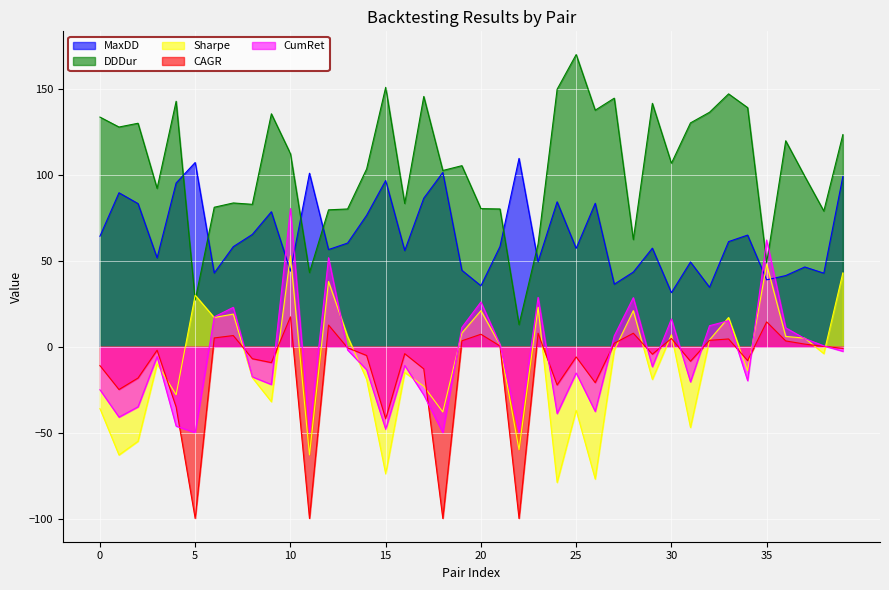

What is the spread (max minus min) of values at 19?

101.9